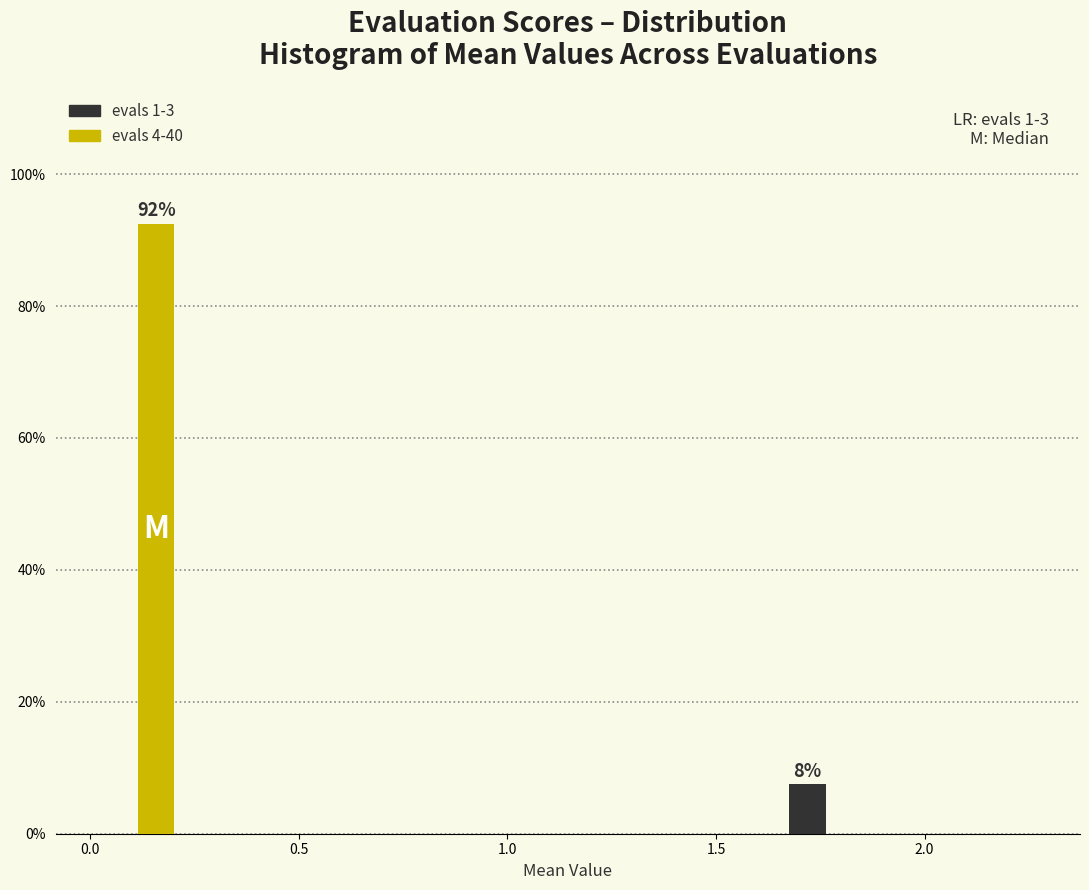

In the evals 1-3 series, which range on the x-axis has the tallest bar?

1.65 to 1.85